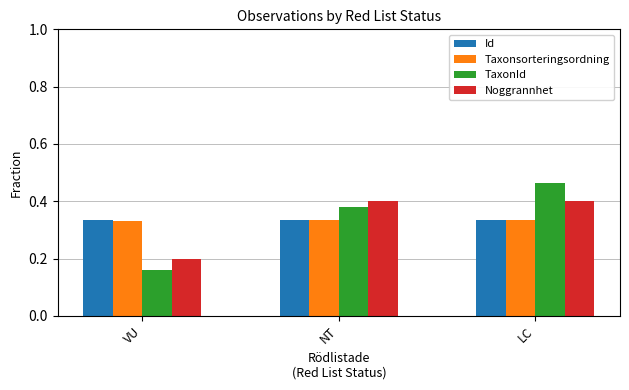

What is the label of the 2nd bar from the left?

NT